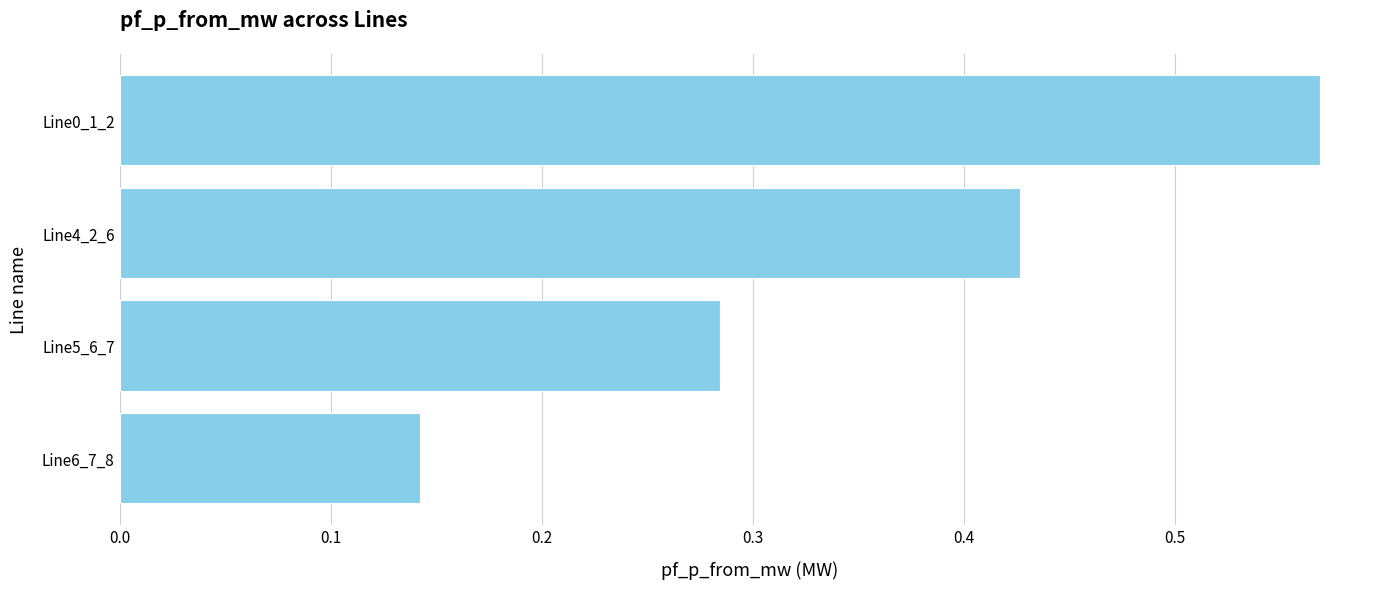

True or false: the data shows 0.7 at Line4_2_6.

False